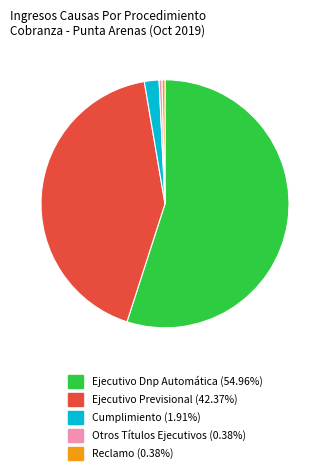

Is the sum of Otros Títulos Ejecutivos and Ejecutivo Dnp Automática greater than half?

Yes